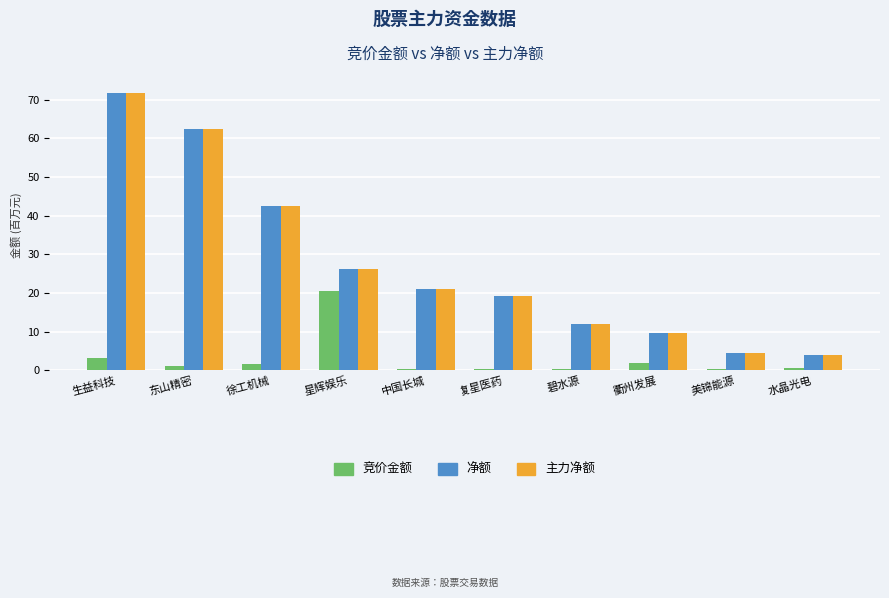

What is the spread (max minus min) of values at 徐工机械?

40.8